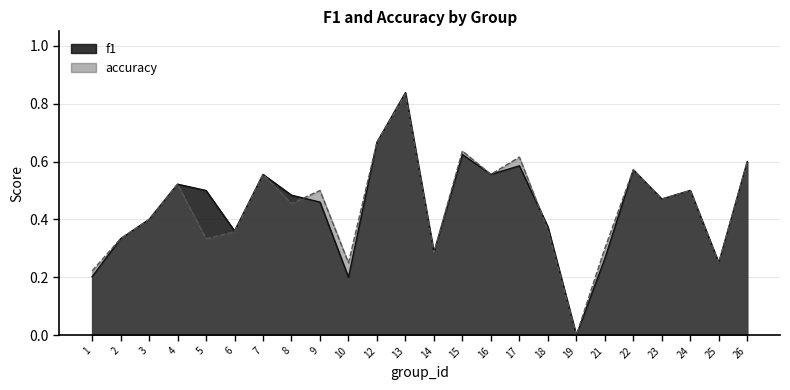

True or false: f1 and accuracy cross at least once.

True